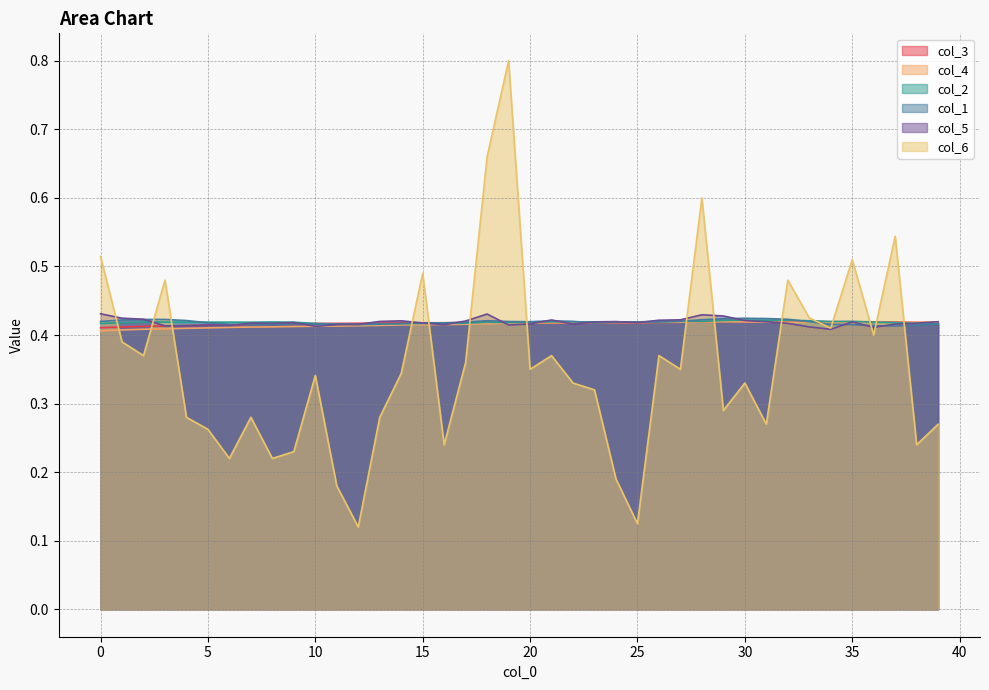

What is the sum of the col_1 values at 23 and 32?

0.8